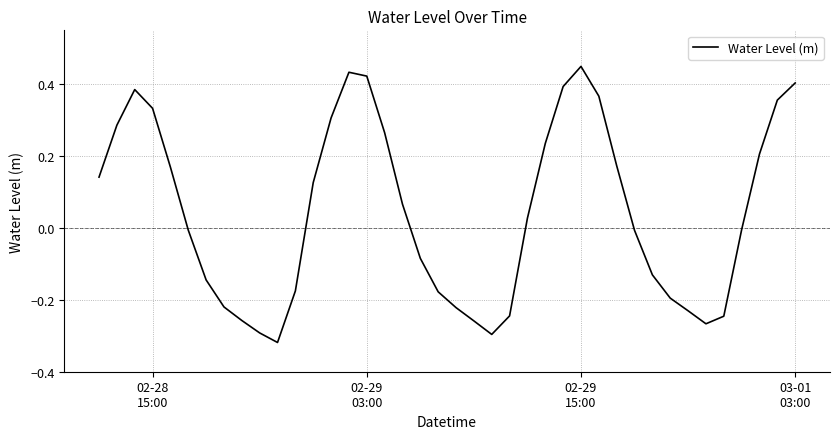

What is the difference between the maximum and minimum values?

0.8